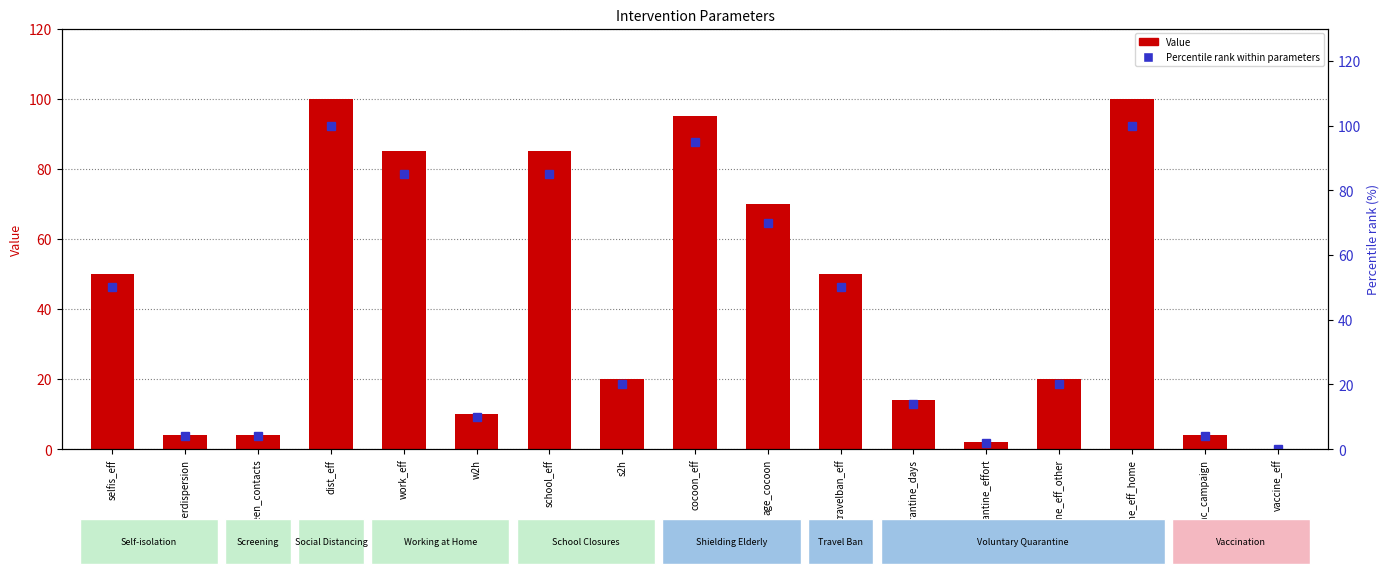

At which label is Value closest to 50?

selfis_eff